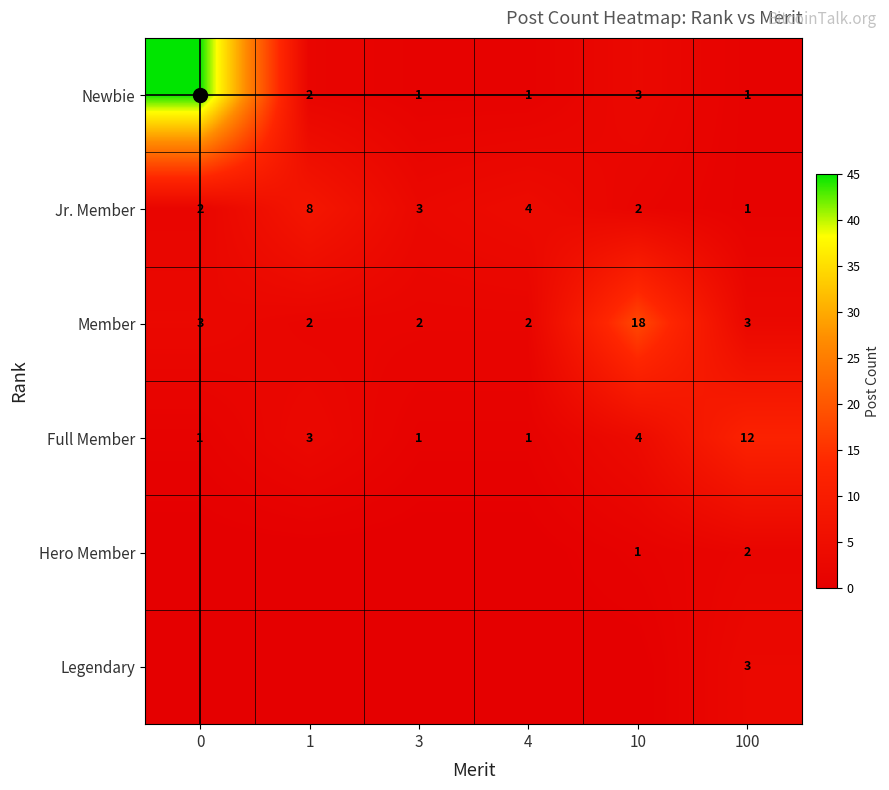

Is the value of Member at 3 greater than the value of Full Member at 100?

No